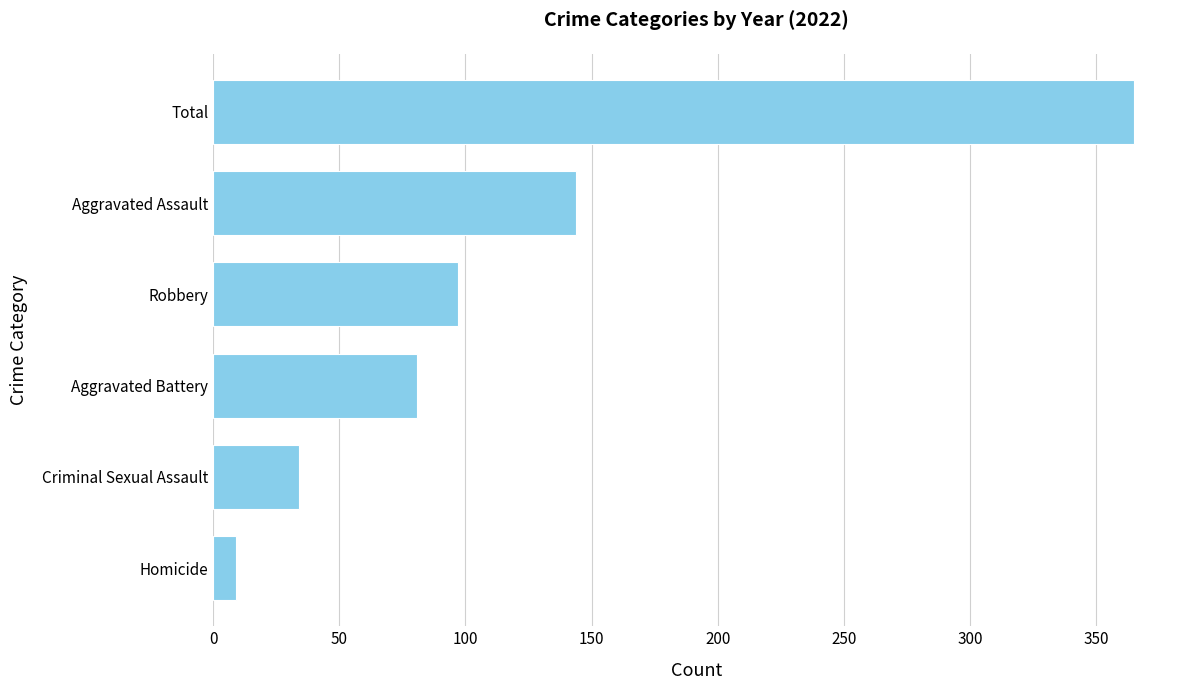

Read the value at Homicide, to the nearest 5.

10